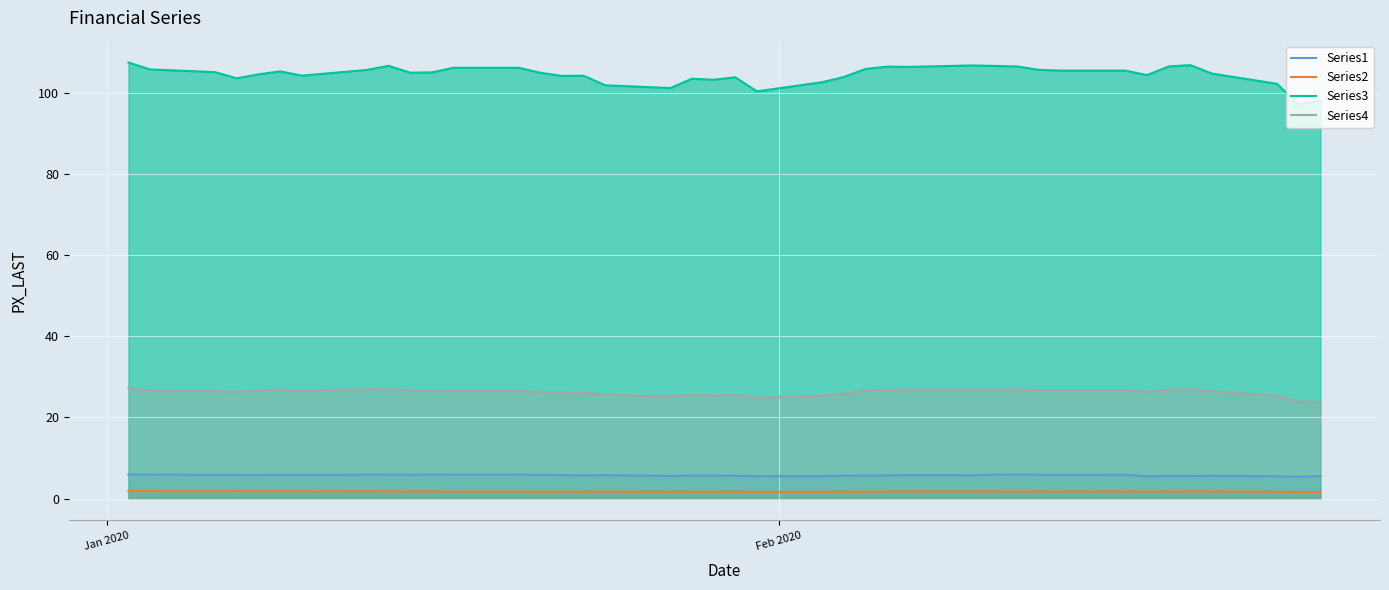

How many interior local valleys does the Series2 series have?

10